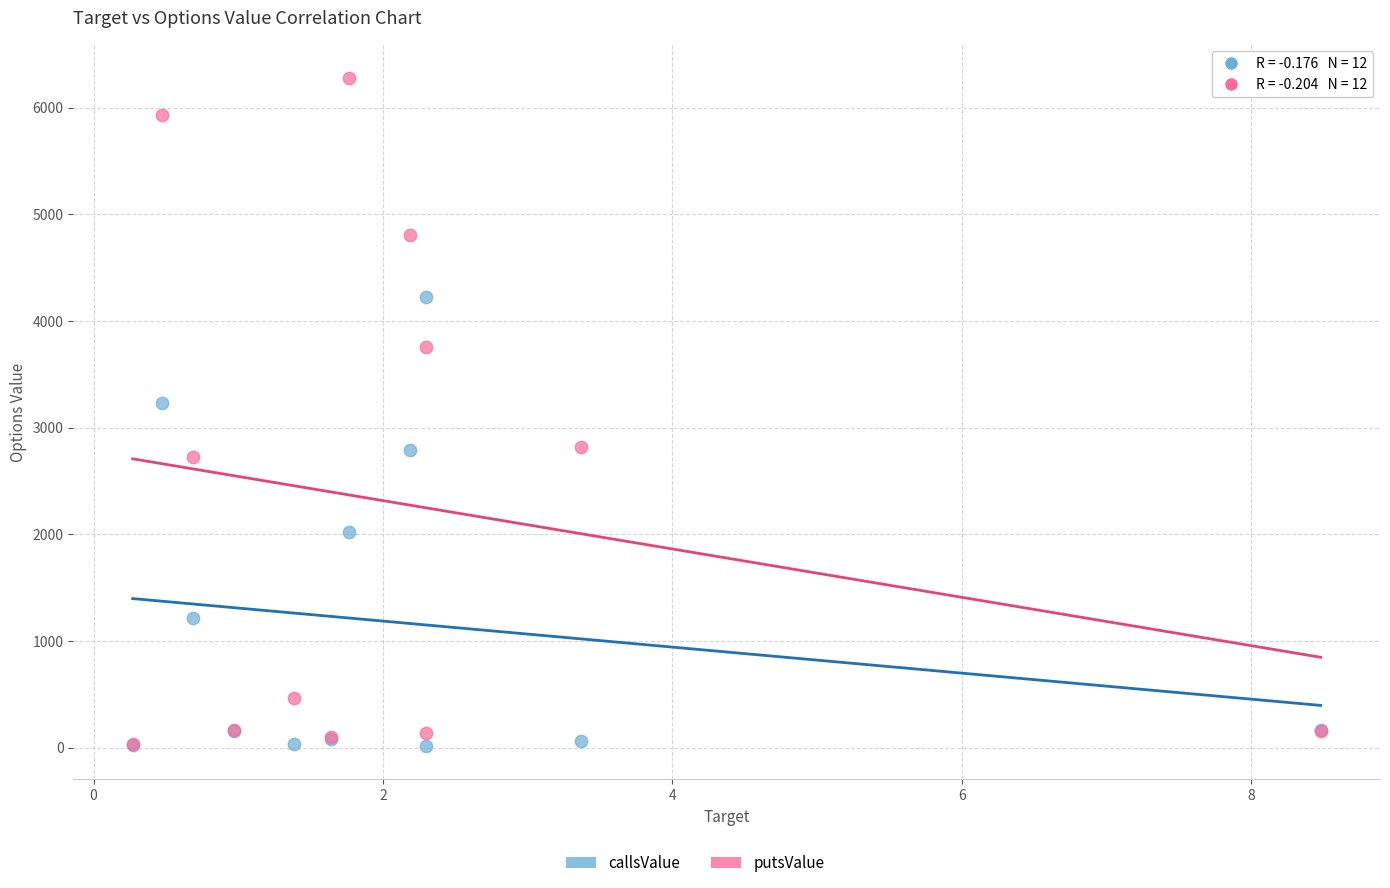

In the putsValue series, what Y value is closest to 3155?

2815.4